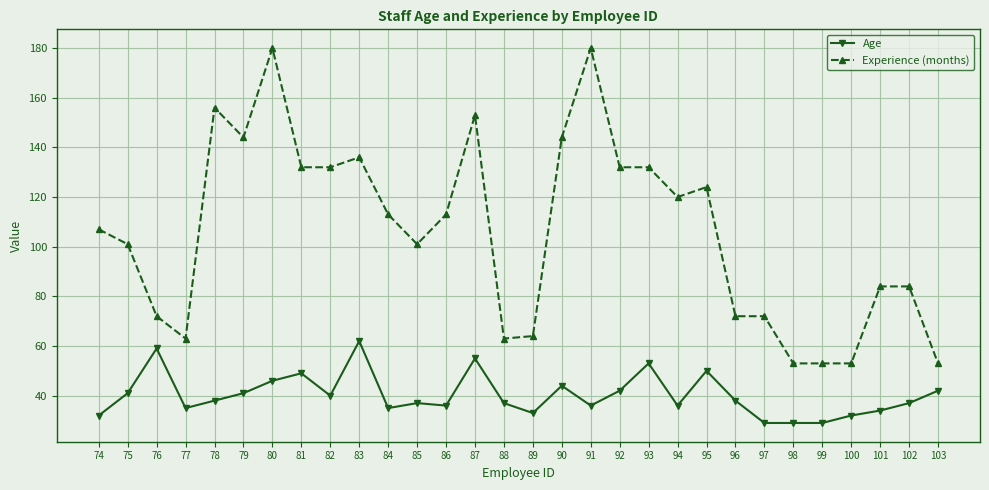

What is the value of the Age point at the 26th from the left?

29